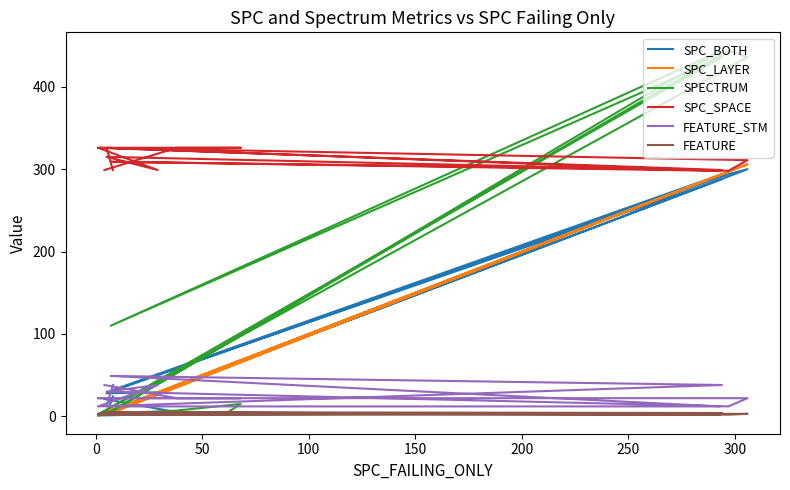

The FEATURE series shows 5 at 100. True or false?

True